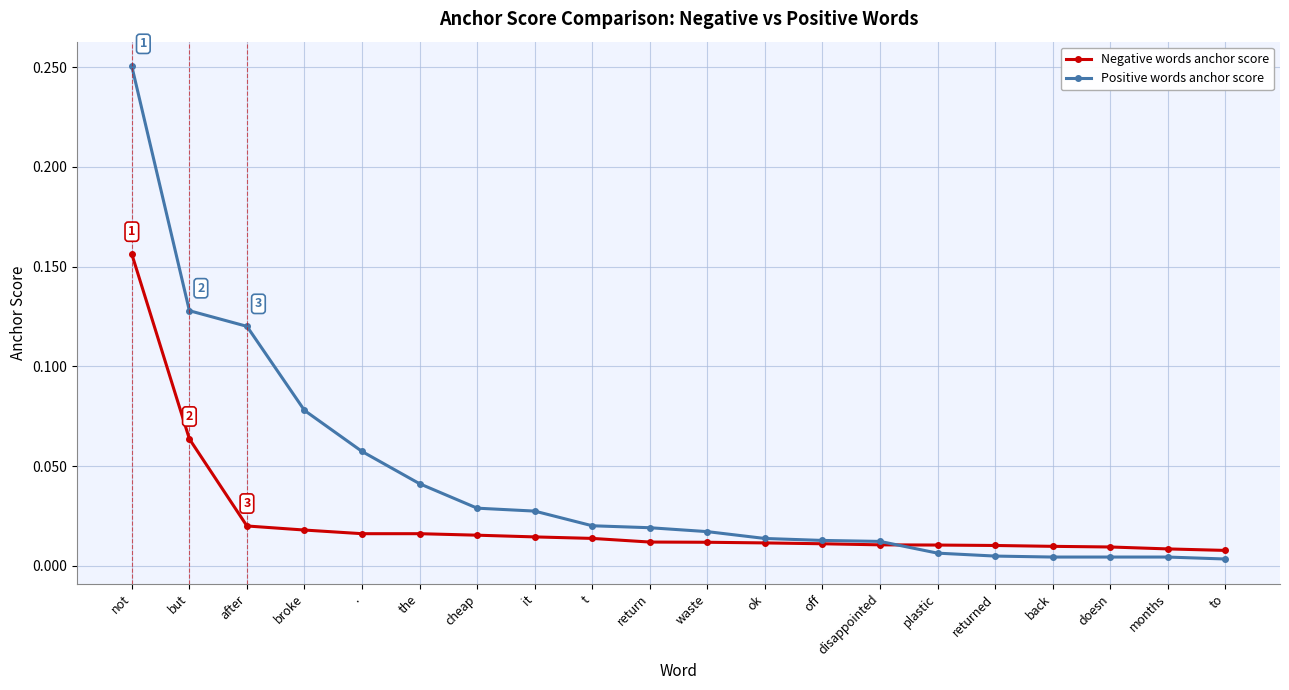

Which series changed the most between broke and returned?

Positive words anchor score